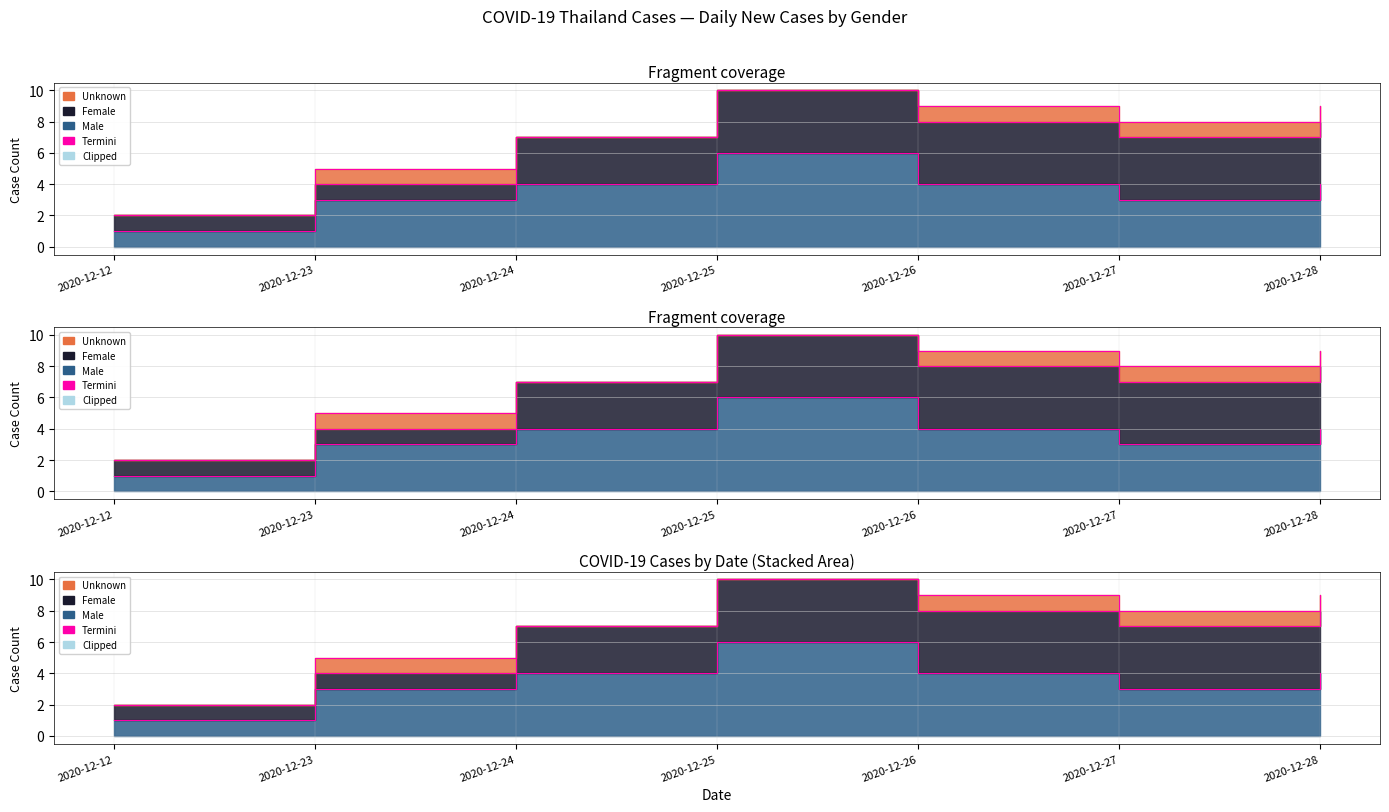

What is the average value of the Male series?

4